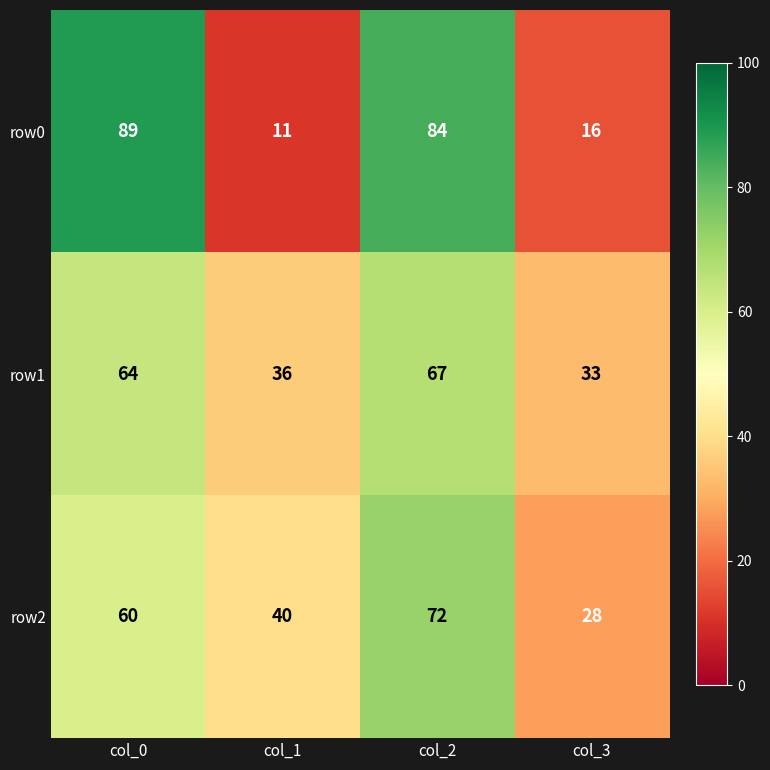

What is the smallest value displayed?

11